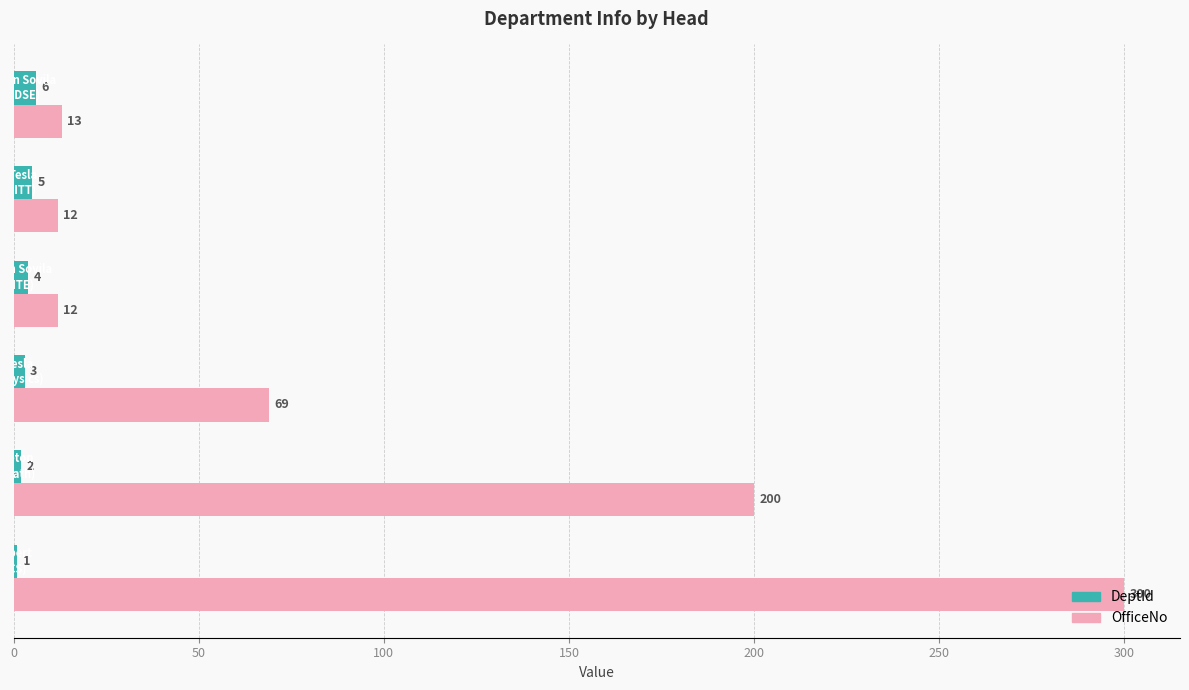

What is the lowest value of the OfficeNo series?

12